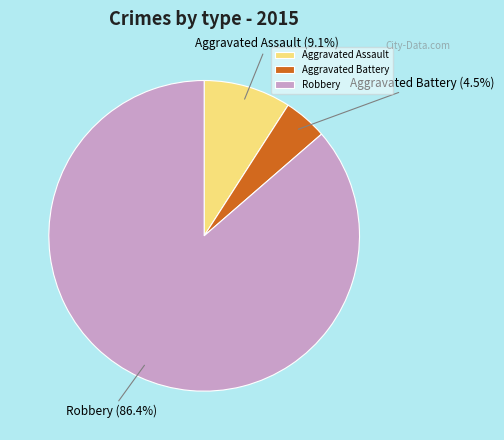

What is the majority slice?

Robbery